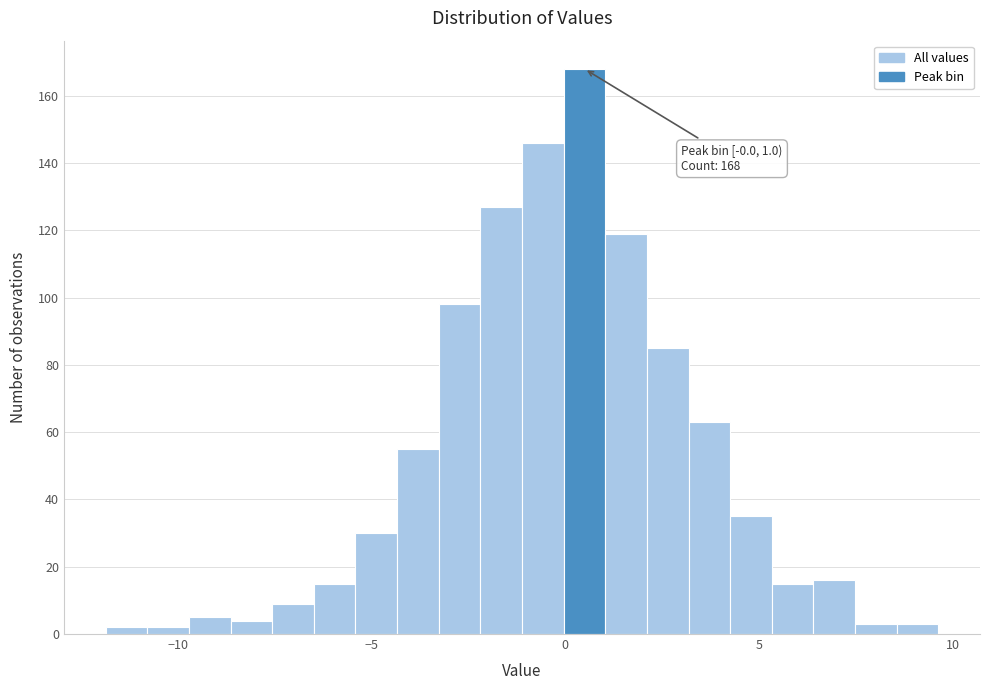

Read against the x-axis, roughly where is the centre of the tallest bar?

0.5